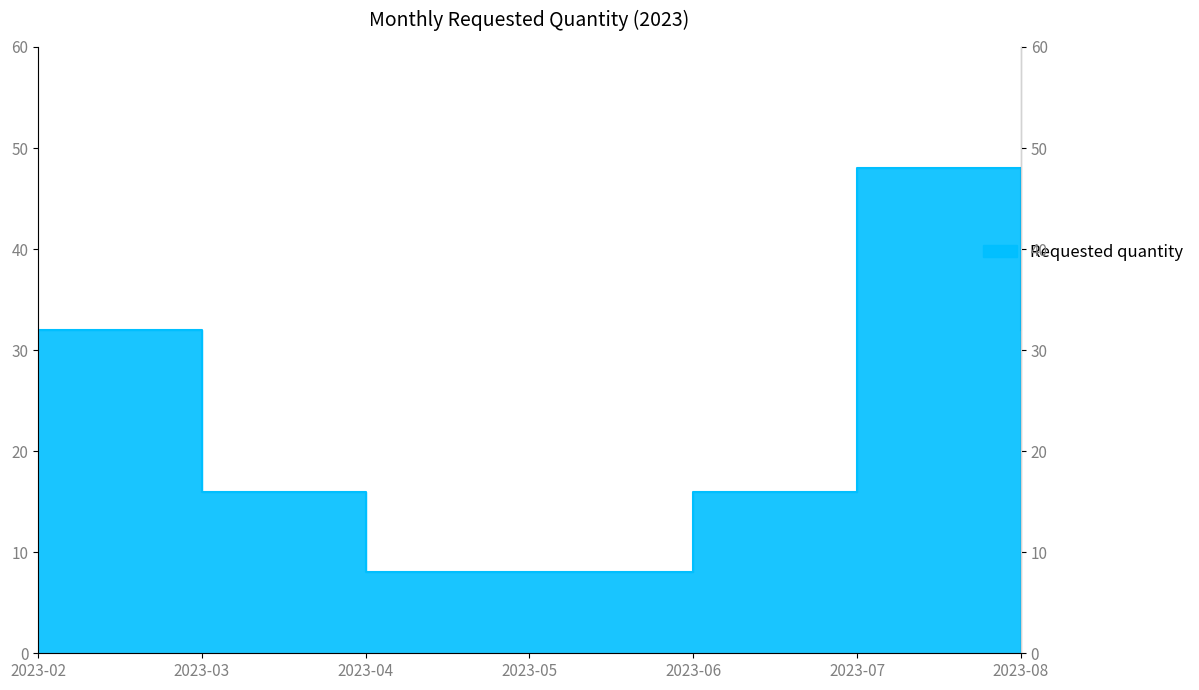

Reading left to right, transcribe all the data shown in this chart.

2023-02=32	2023-03=16	2023-04=8	2023-05=8	2023-06=16	2023-07=48	2023-08=32